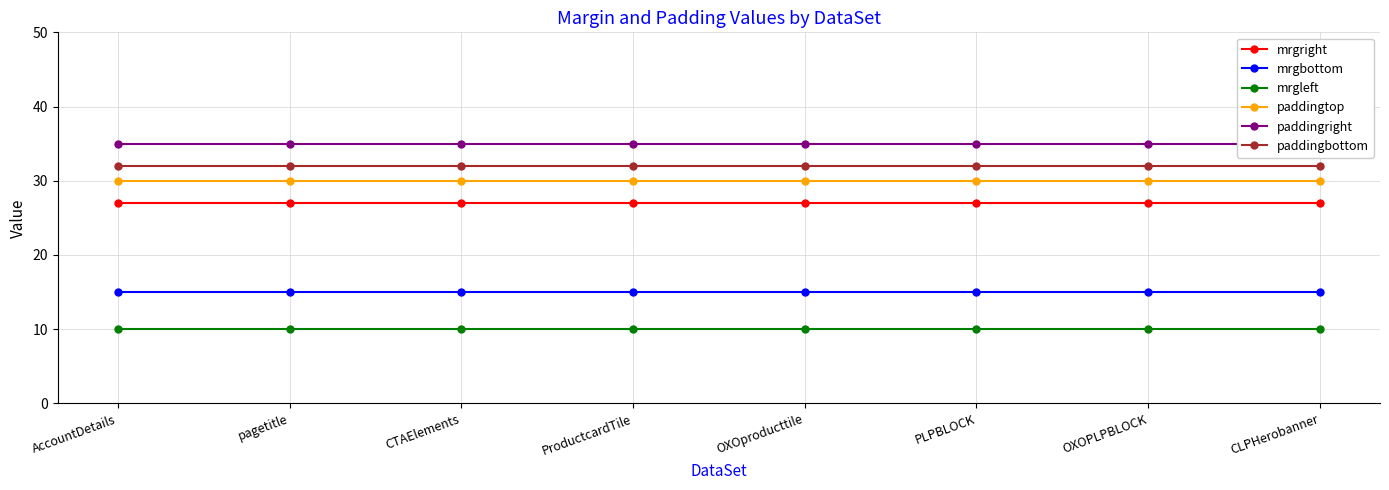

True or false: mrgleft and paddingbottom intersect in this chart.

False